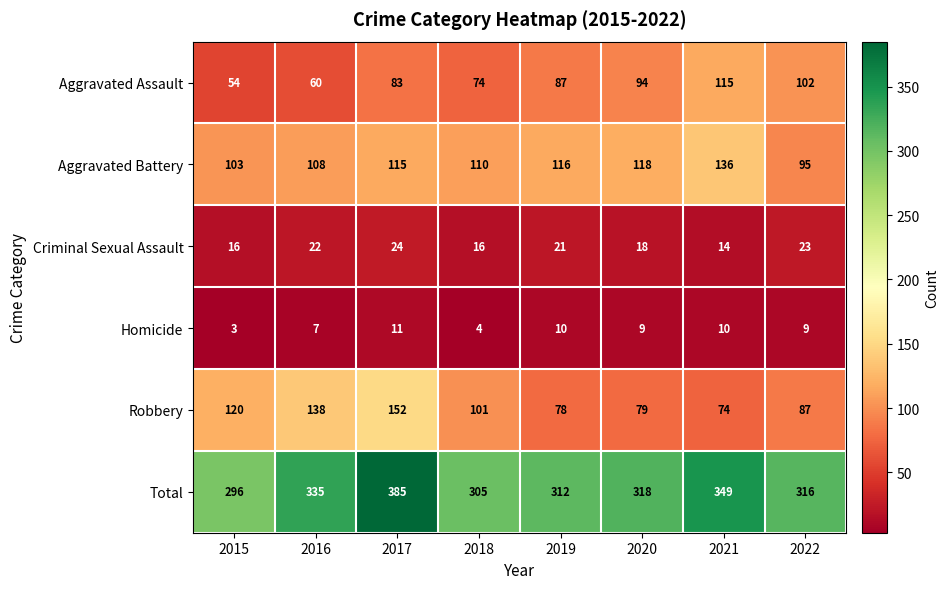

What is the sum of all Aggravated Assault values?

669